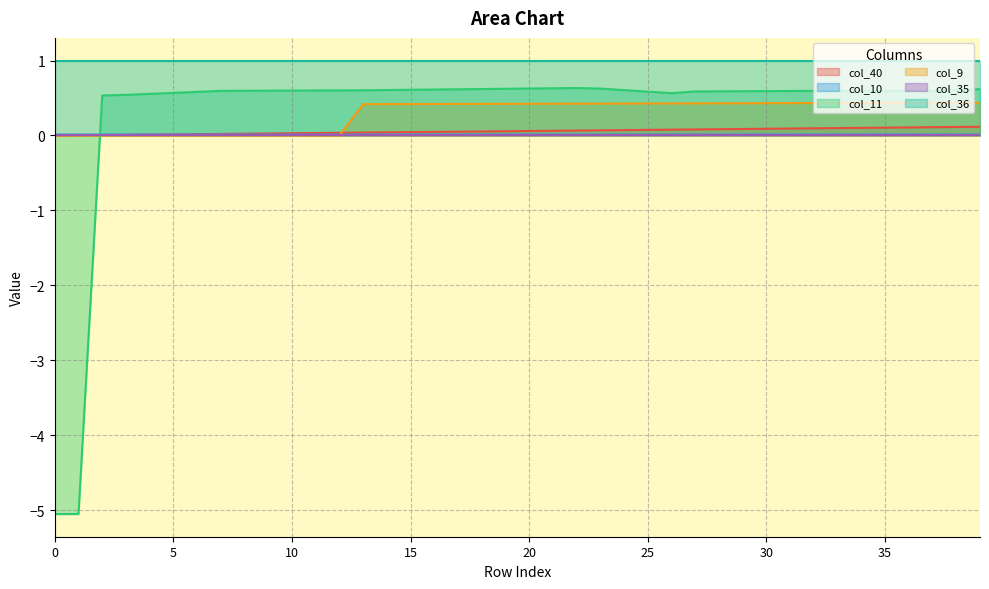

How many col_9 values are between 0 and 1?

40